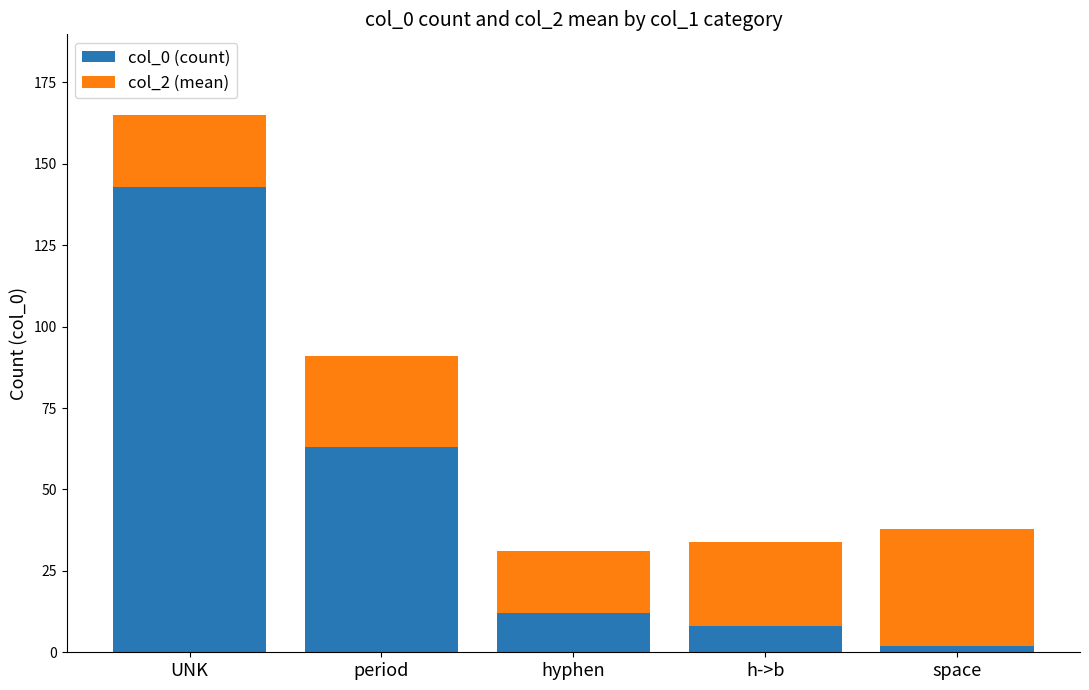

Rank the categories by col_0 (count) value from lowest to highest.

space, h->b, hyphen, period, UNK